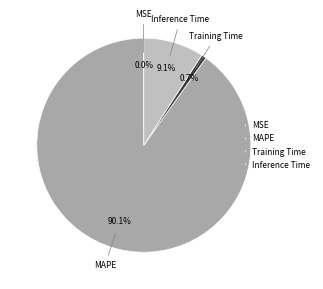

To the nearest percent, what portion does MAPE represent?

90%